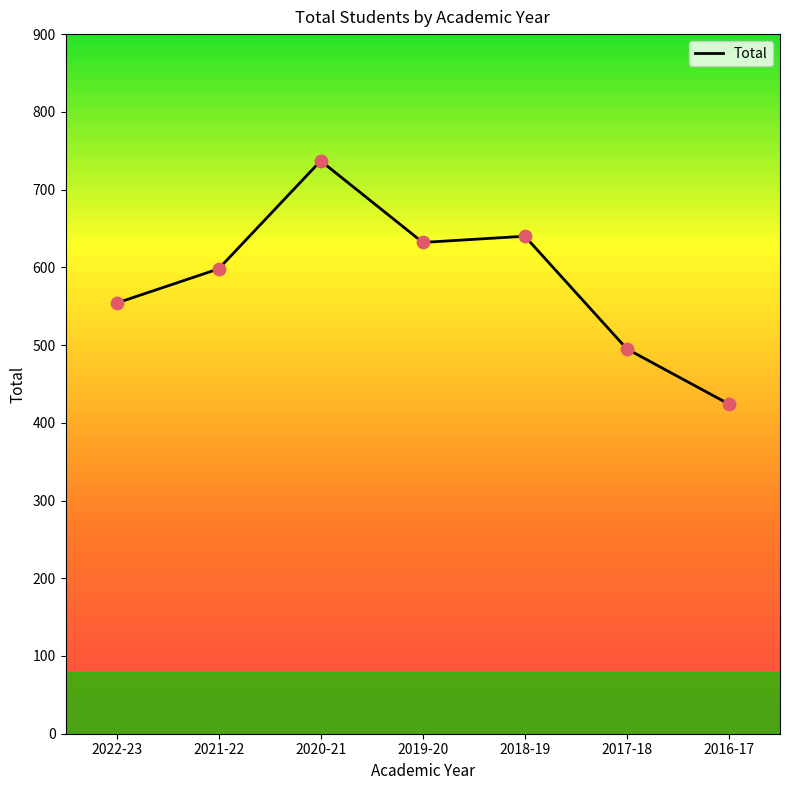

Approximately how many times larger is the value at 2020-21 compared to 2018-19?

1.2